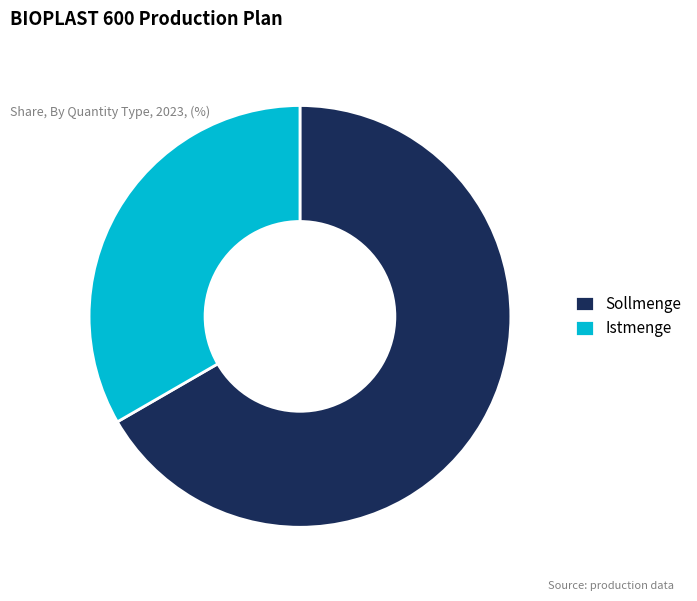

Which category accounts for the majority?

Sollmenge